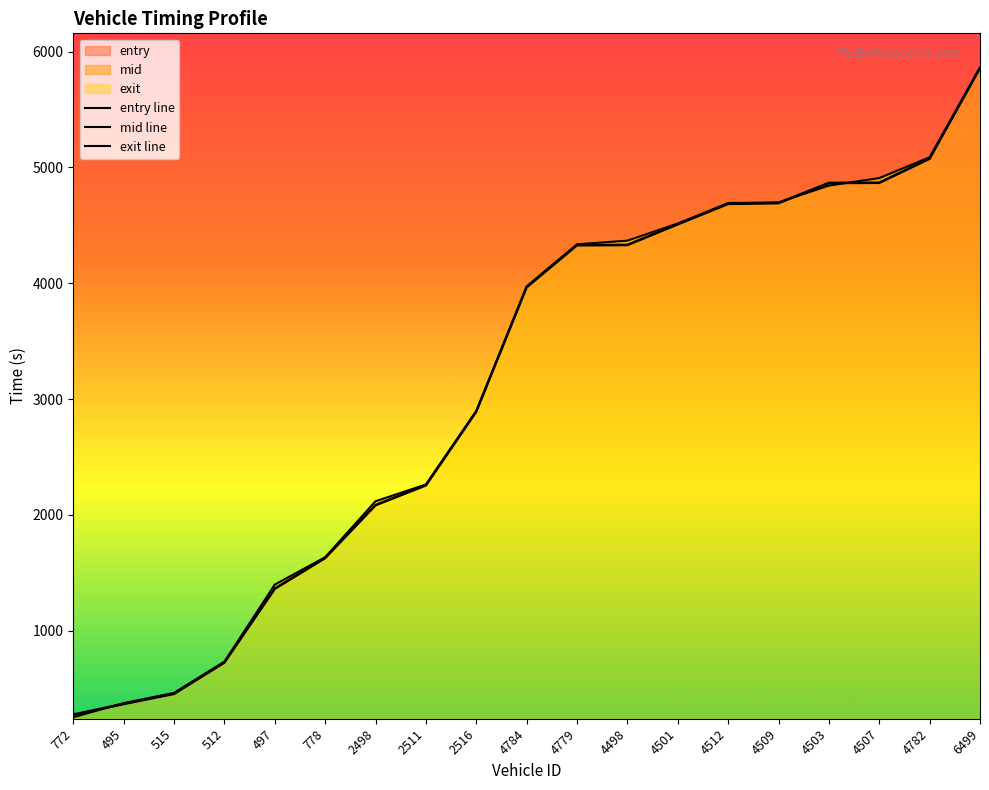

How many values in the exit line series are below 3973?

9